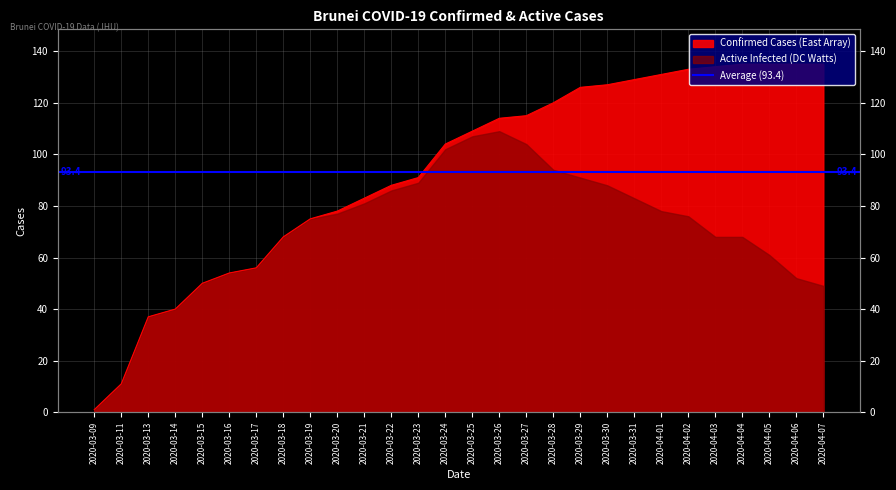

Count the number of categories in the chart.

28